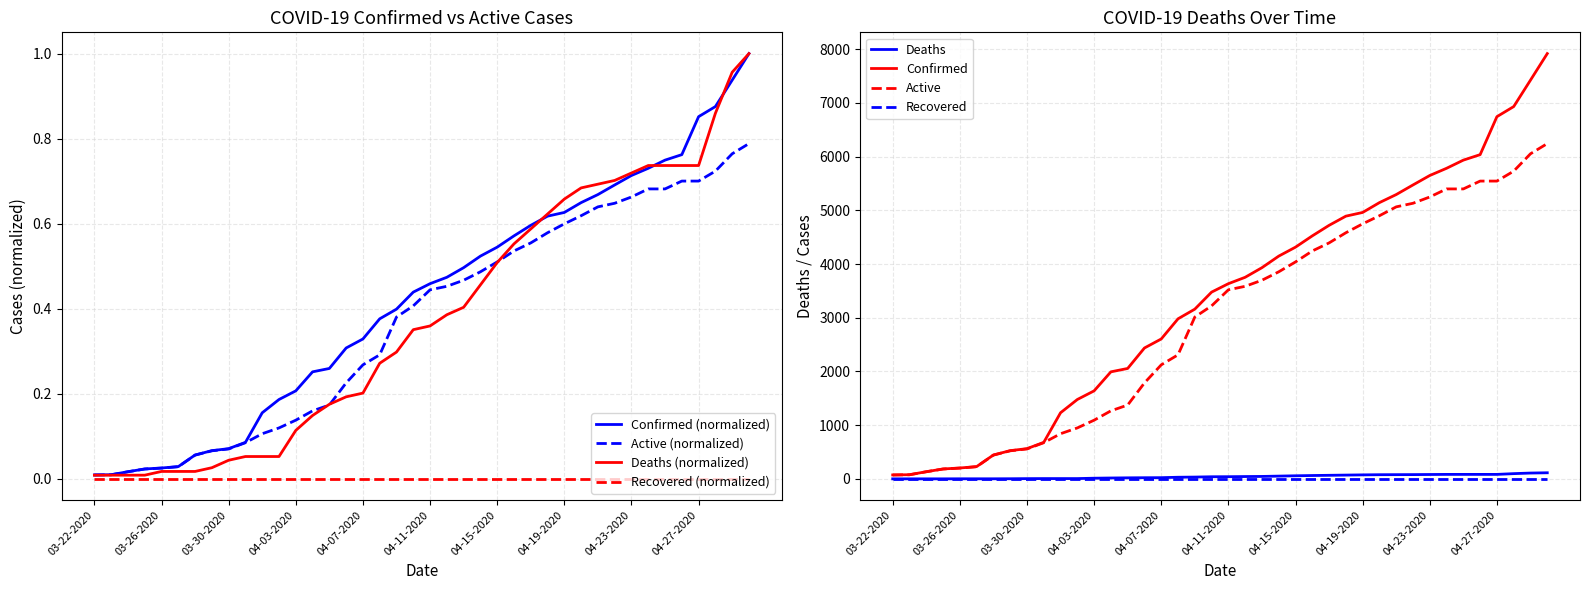

Is it true that Confirmed equals 0.7 at 04-25-2020?

True